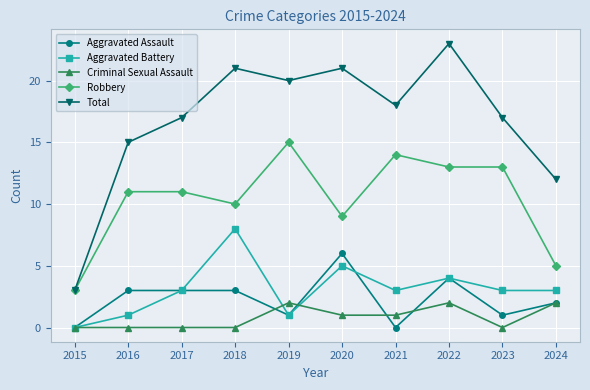

What are all the series names shown in the legend?

Aggravated Assault, Aggravated Battery, Criminal Sexual Assault, Robbery, Total